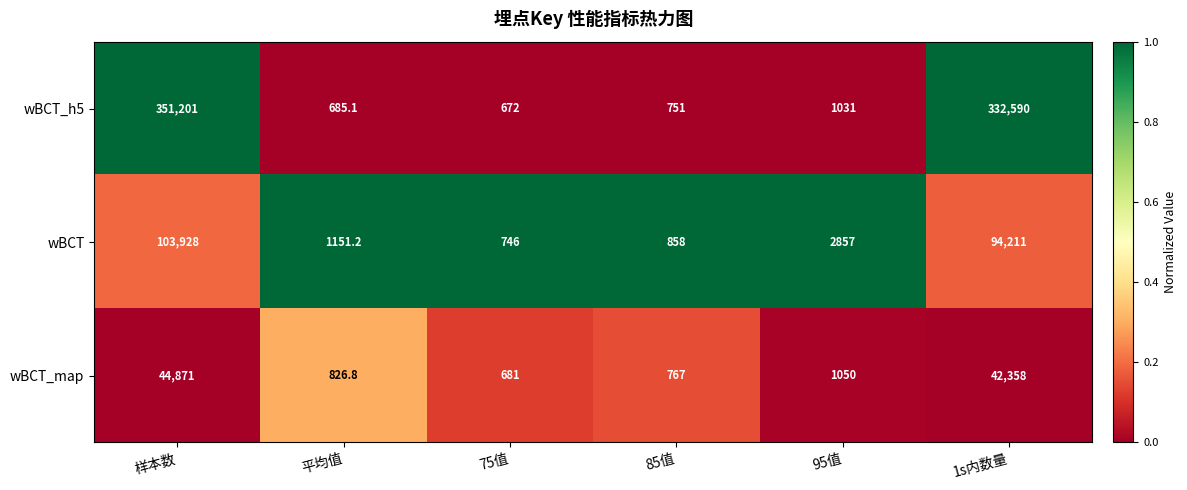

What is the difference between the highest and lowest values at 75值?

74.0